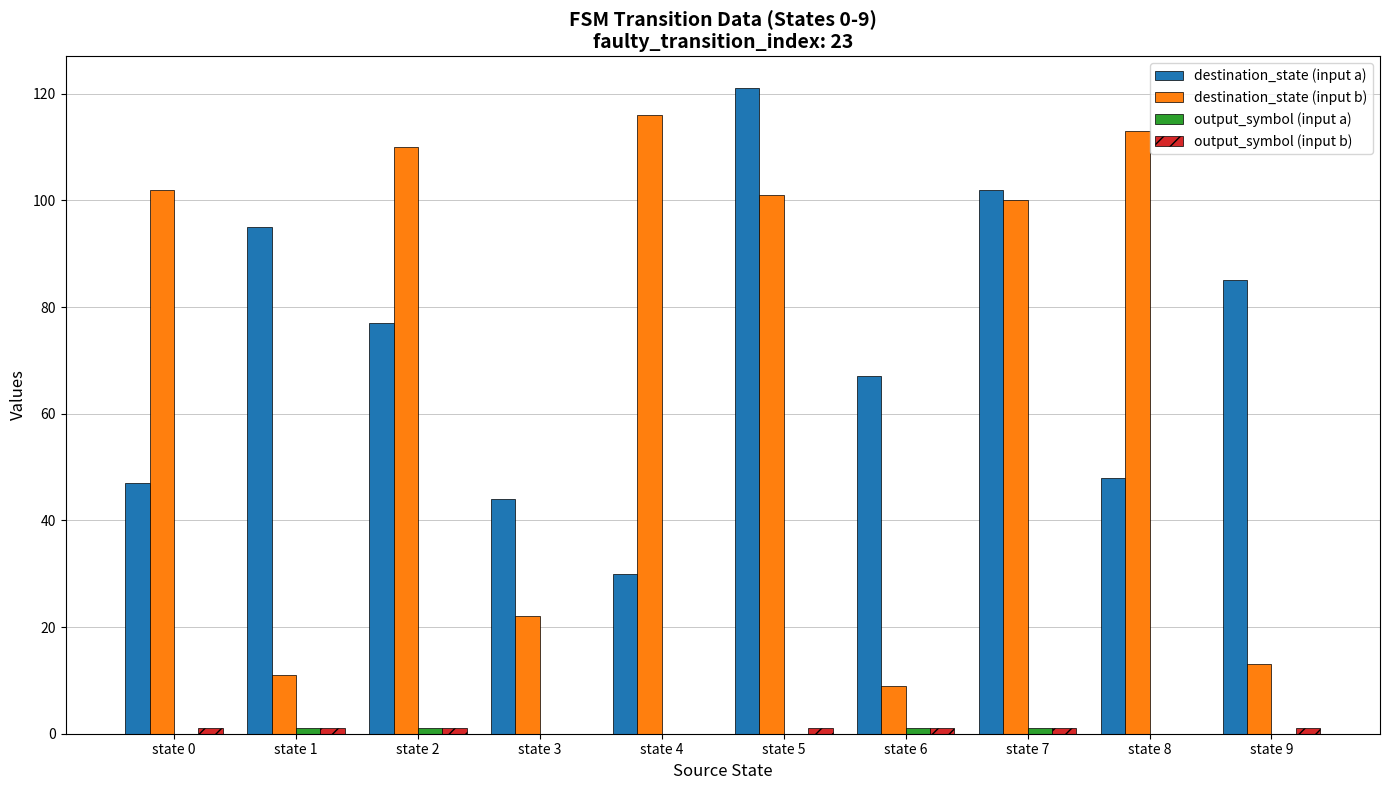

At which category is the sum across all series the highest?

state 5